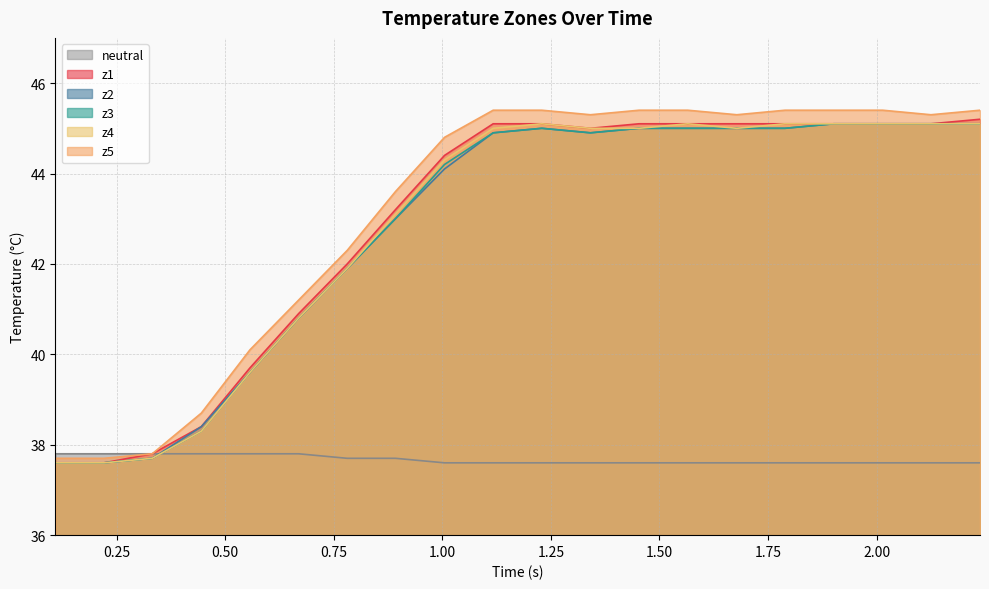

What is the highest value of the z5 series?

45.4